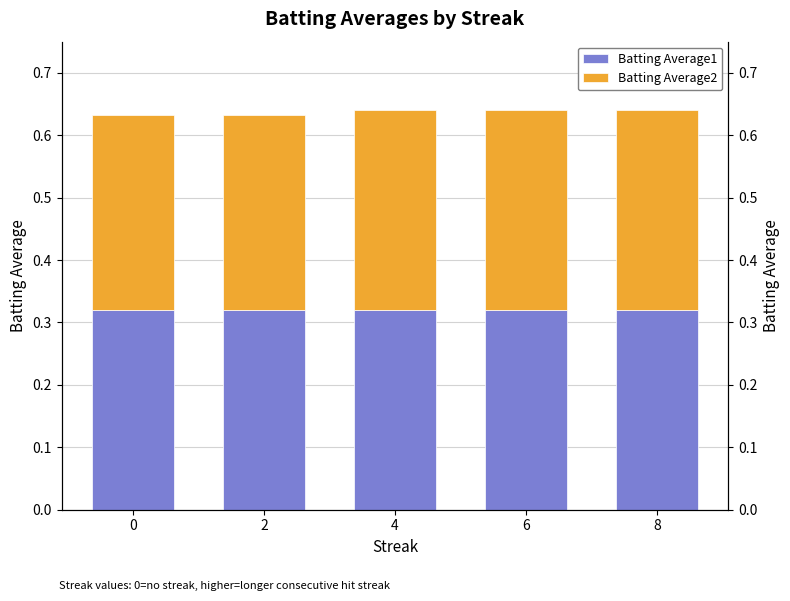

Which series has the largest total across all categories?

Batting Average1